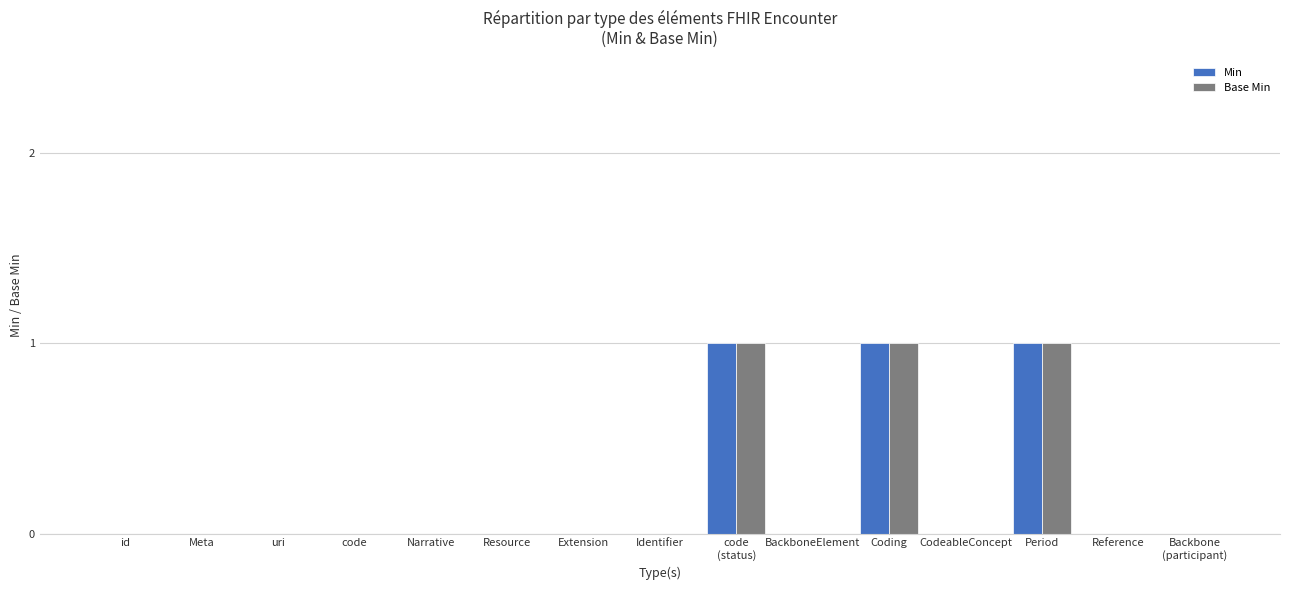

What is the sum of all Min values?

3